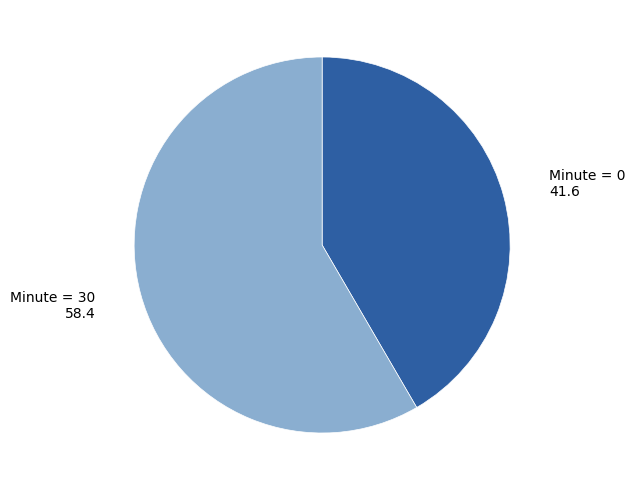

Is there a majority slice in this chart?

Yes